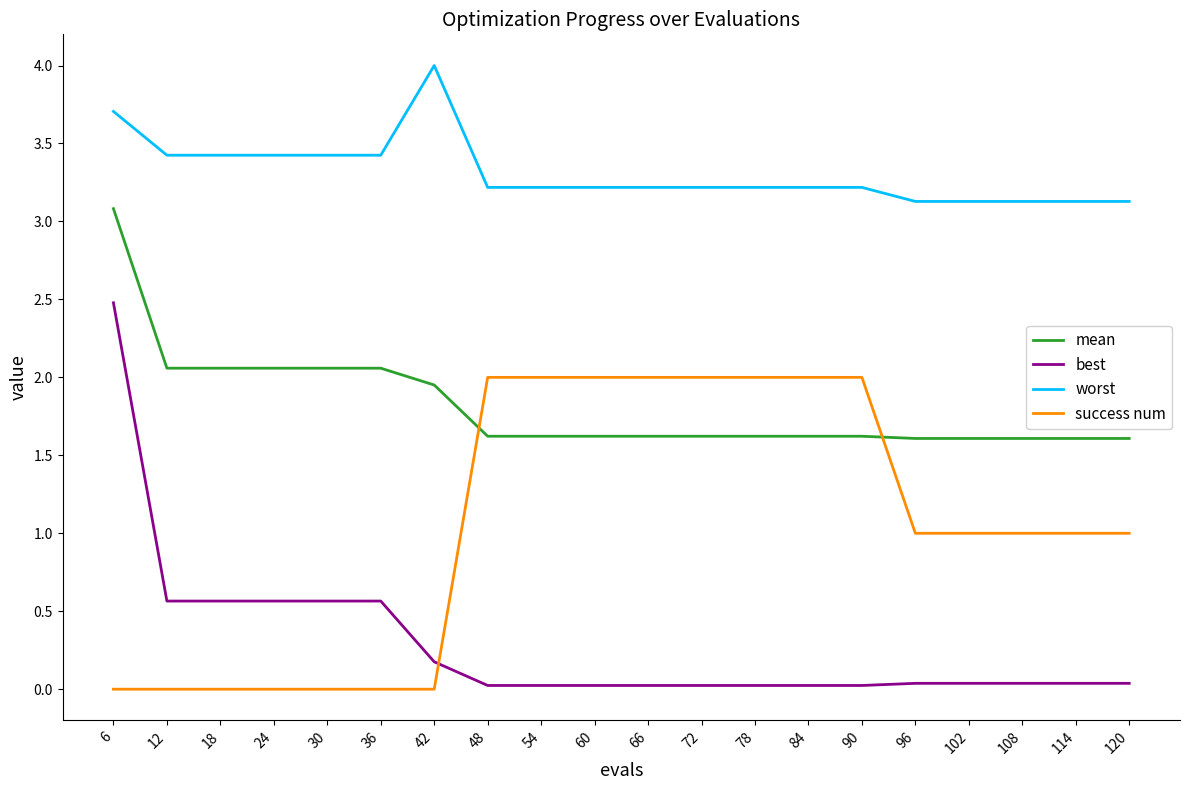

After their last crossing, which series has the higher values: success num or best?

success num